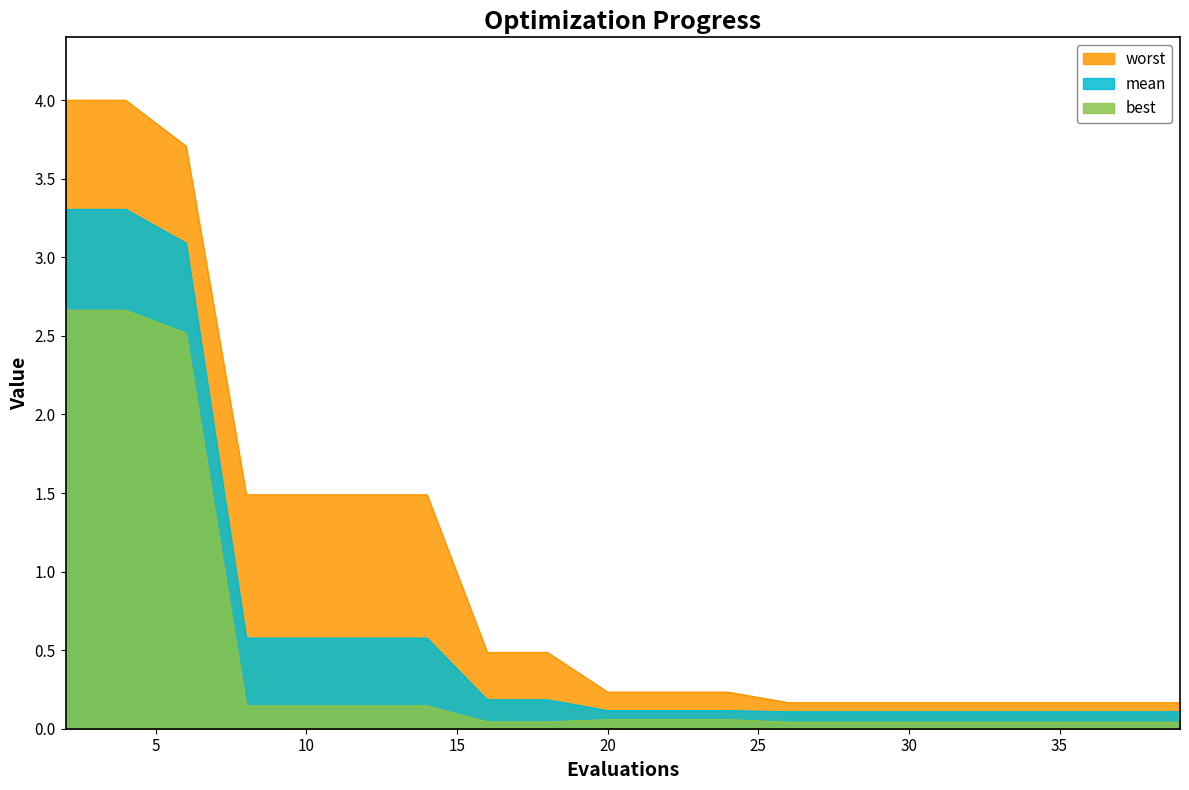

Is it true that worst equals 0.2 at 28?

False